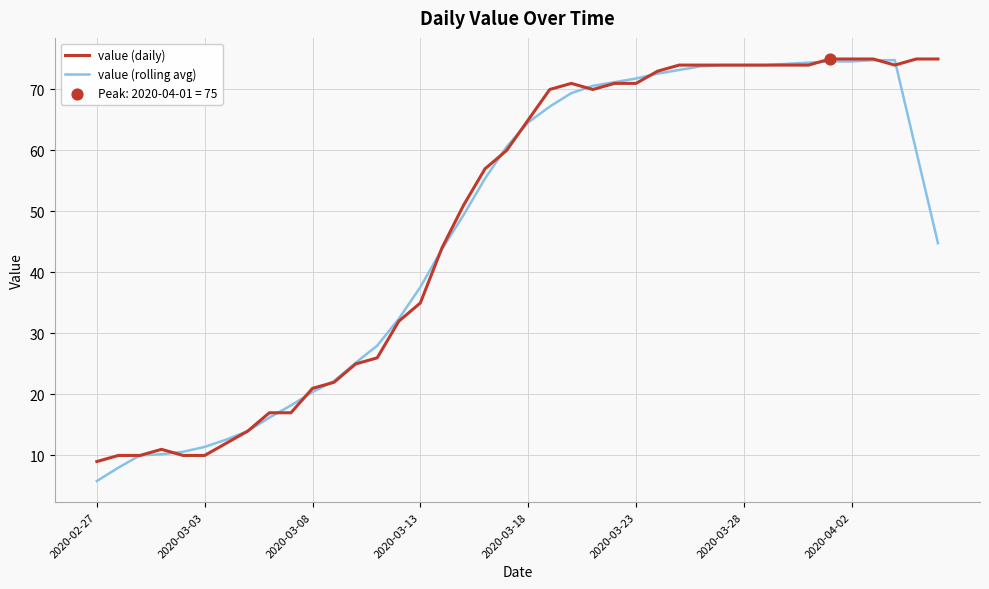

Which series has the largest range (max minus min)?

value (rolling avg)